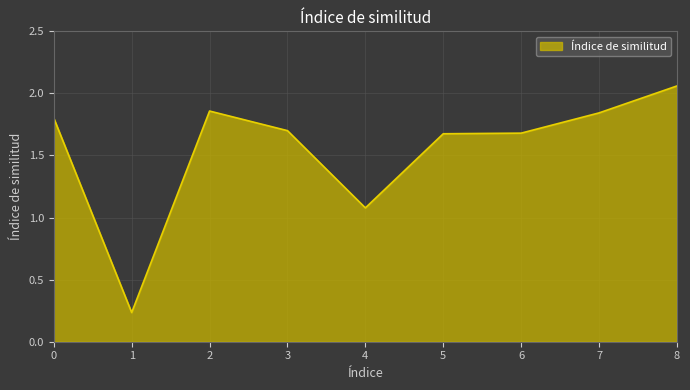

Where is the first local minimum?

1